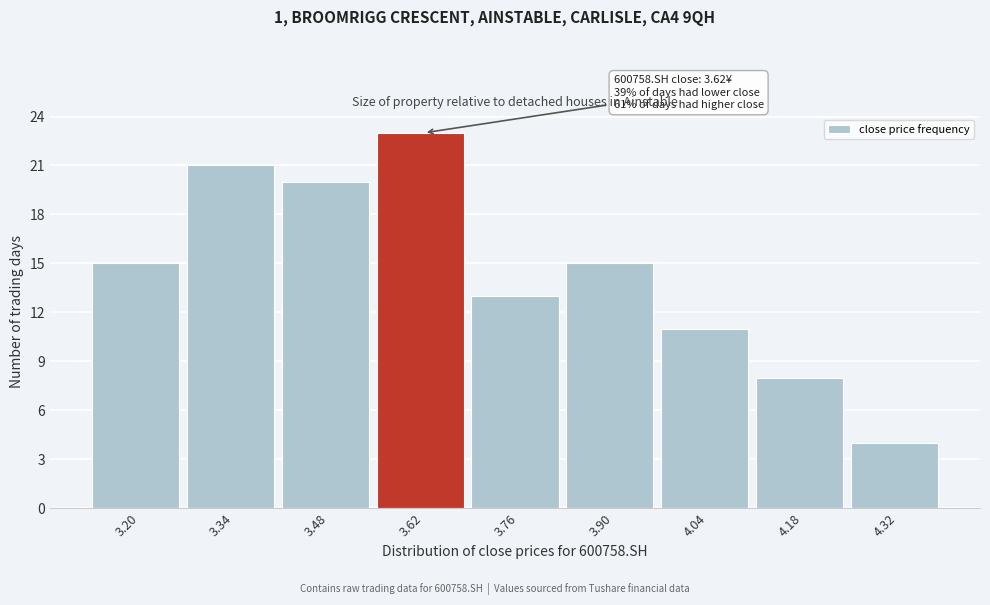

Reading left to right, extract all data points from this chart.

3.20=15	3.34=21	3.48=20	3.62=23	3.76=13	3.90=15	4.04=11	4.18=8	4.32=4